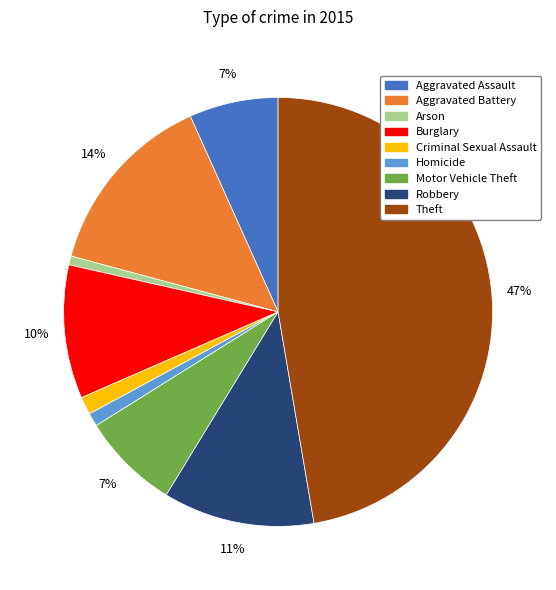

What percentage is the Aggravated Battery slice, to the nearest percent?

14%